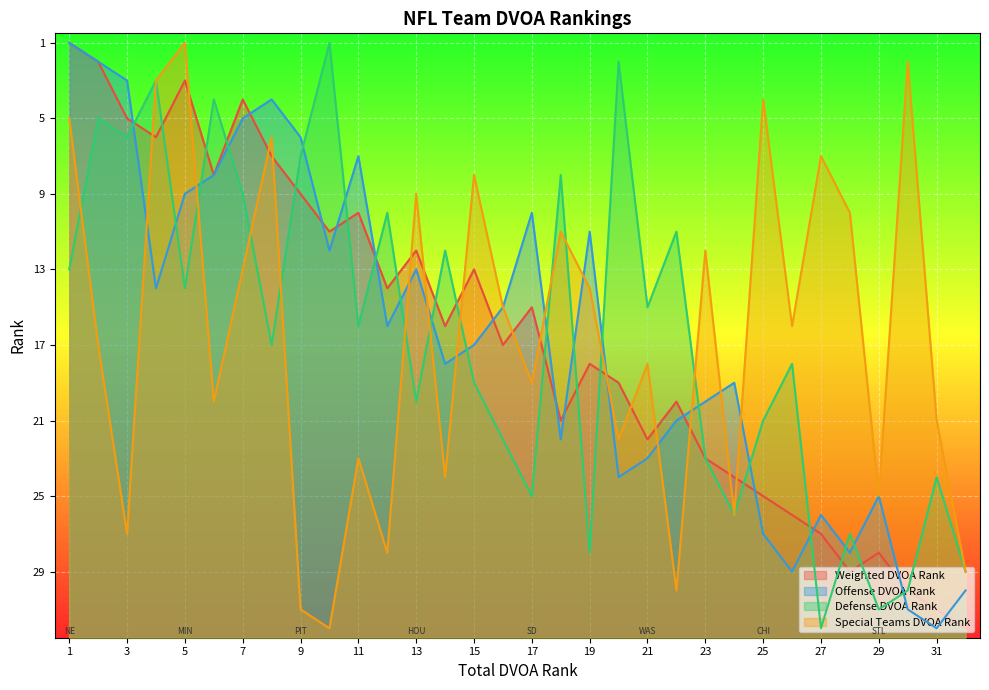

Which label corresponds to the largest value in the chart?

32